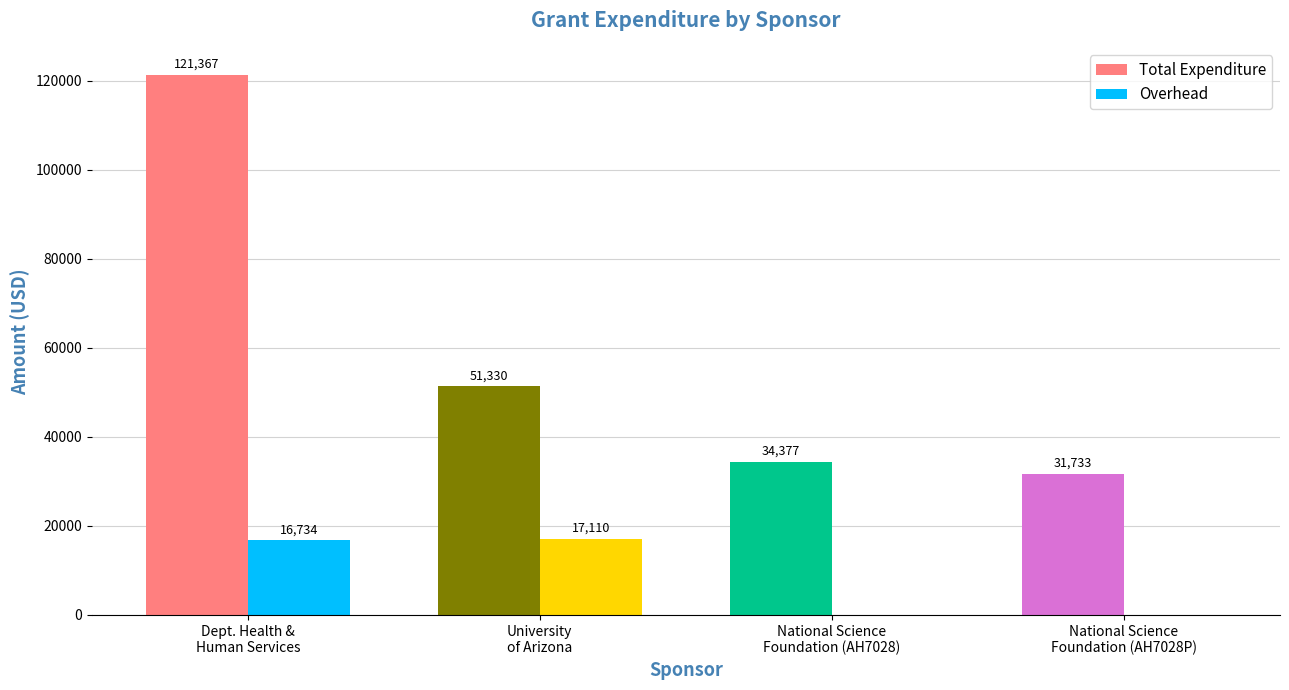

Which series has the largest total across all categories?

Total Expenditure